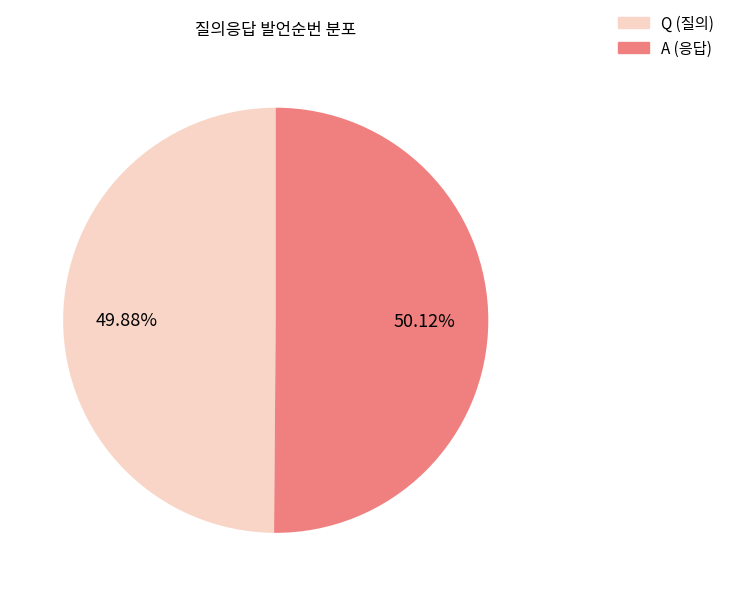

Approximately how many times larger is the value at A compared to Q?

1.0